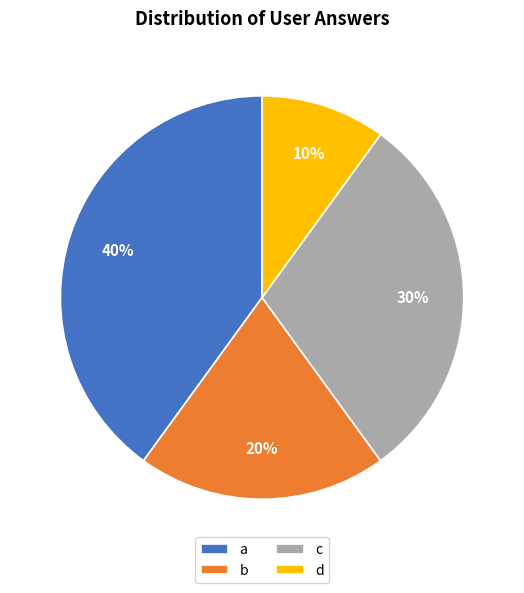

Does d represent more than half of the total?

No